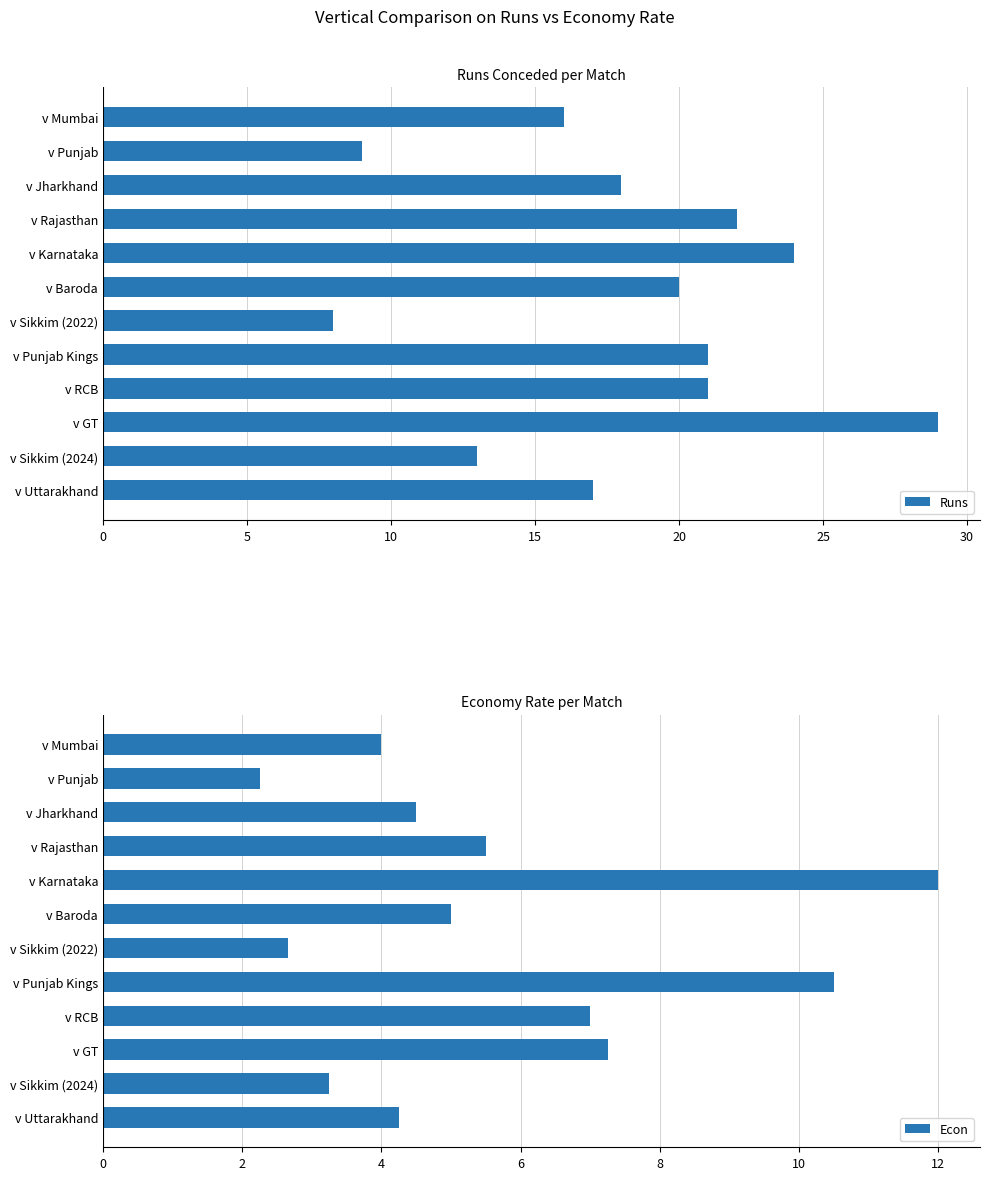

What is the sum of all Runs values?

218